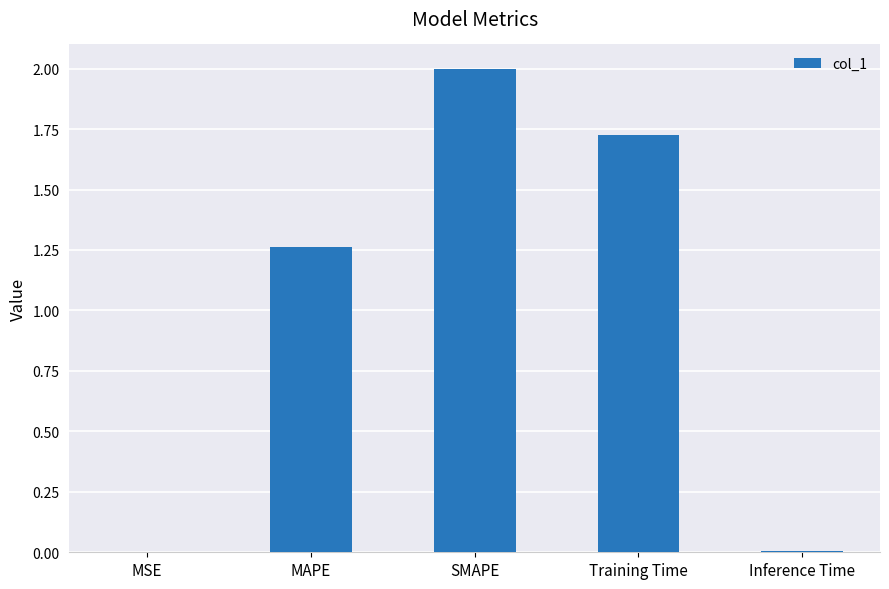

What is the maximum value shown in the chart?

2.0